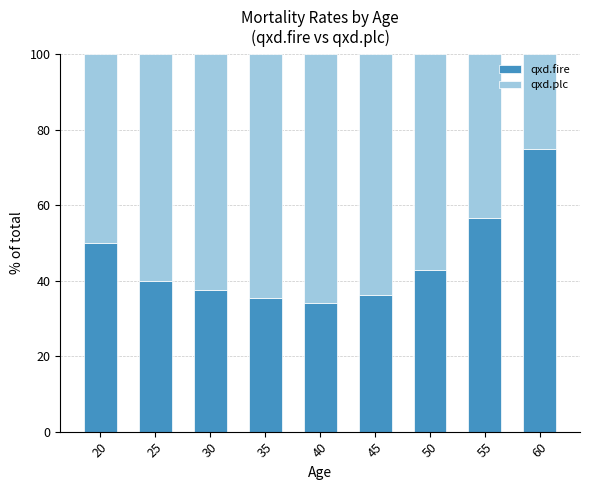

At which label does qxd.fire reach its peak?

60